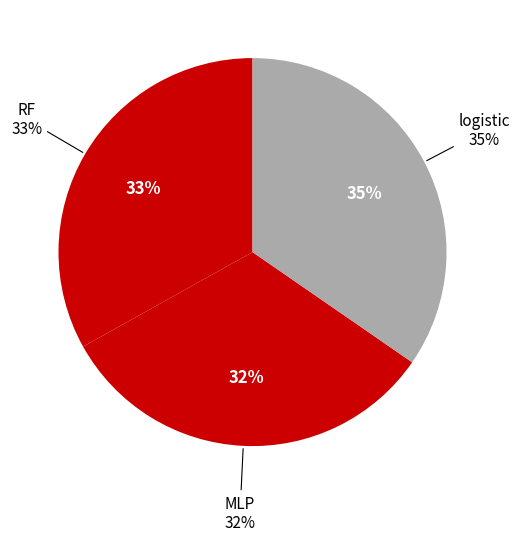

What portion of the pie excludes MLP?

67.7%